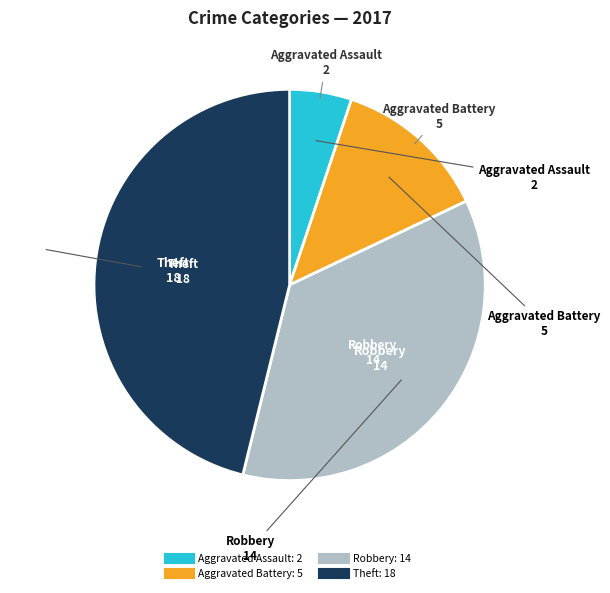

Rank the categories by value from highest to lowest.

Theft, Robbery, Aggravated Battery, Aggravated Assault